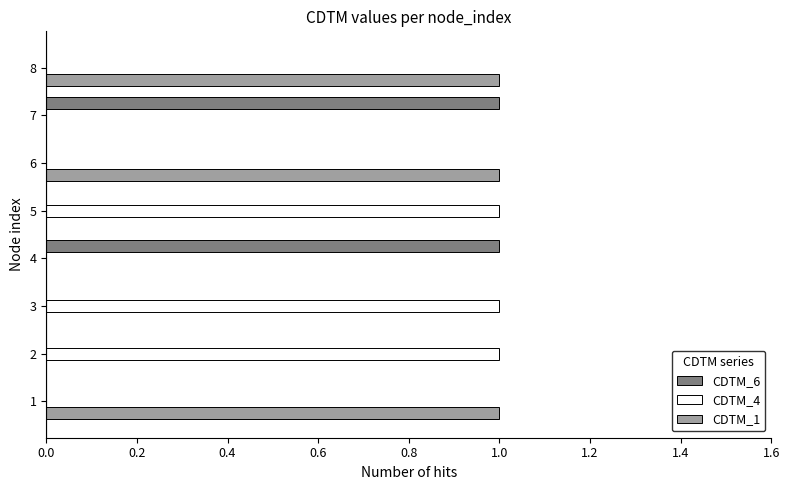

Is the value of CDTM_1 at 6 greater than the value of CDTM_4 at 7?

Yes